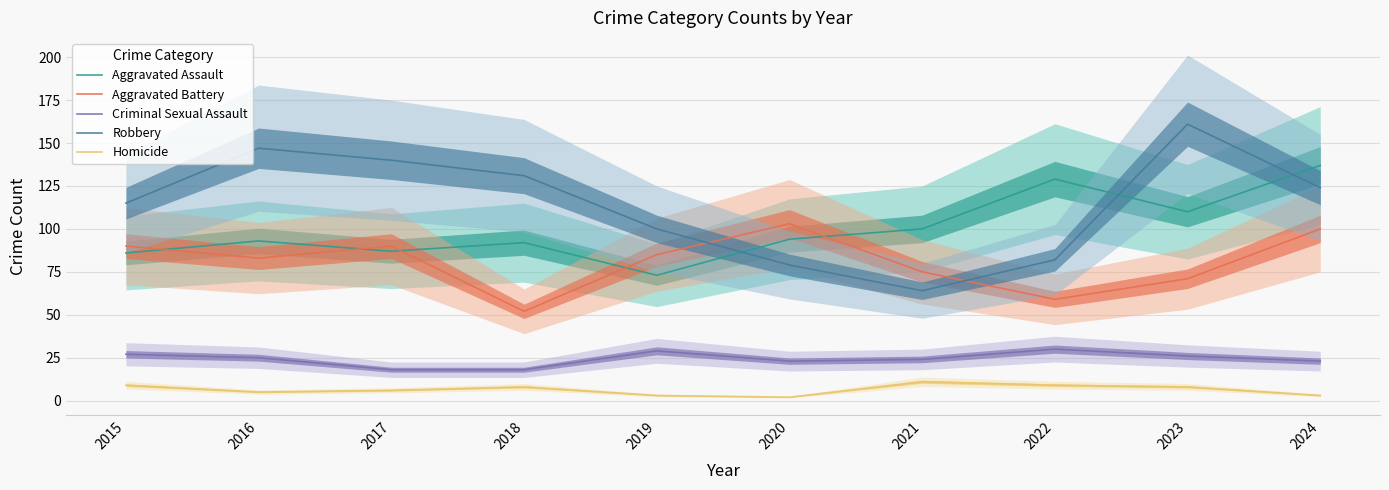

Reading right to left, what are all the values shown in this chart?

Aggravated Assault: 137	110	129	100	94	73	92	87	93	86
Aggravated Battery: 100	71	59	75	103	85	52	90	83	90
Criminal Sexual Assault: 23	26	30	24	23	29	18	18	25	27
Robbery: 124	161	82	64	79	100	131	140	147	115
Homicide: 3	8	9	11	2	3	8	6	5	9